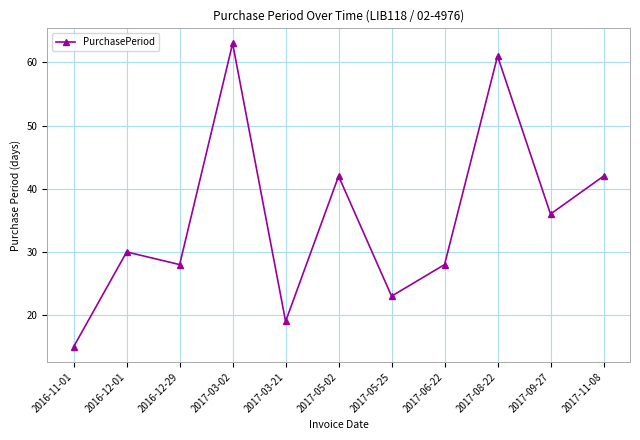

Reading left to right, transcribe all the data shown in this chart.

2016-11-01=15	2016-12-01=30	2016-12-29=28	2017-03-02=63	2017-03-21=19	2017-05-02=42	2017-05-25=23	2017-06-22=28	2017-08-22=61	2017-09-27=36	2017-11-08=42